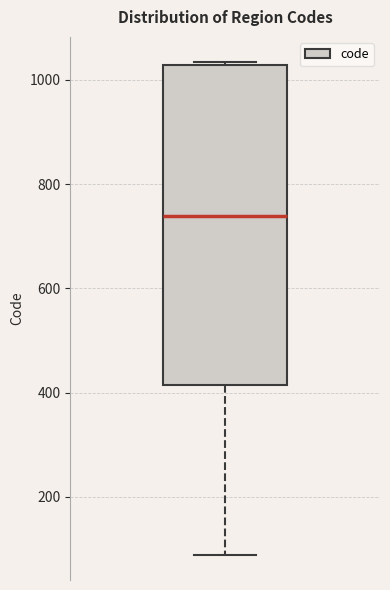

Read this box plot against the y-axis: the position of the median line, the range covered by the box, and the ends of both whiskers. The values are not printed on the chart, so give them approximately, as read against the axis.

median 740, box 420 to 1020, whiskers 80 to 1040